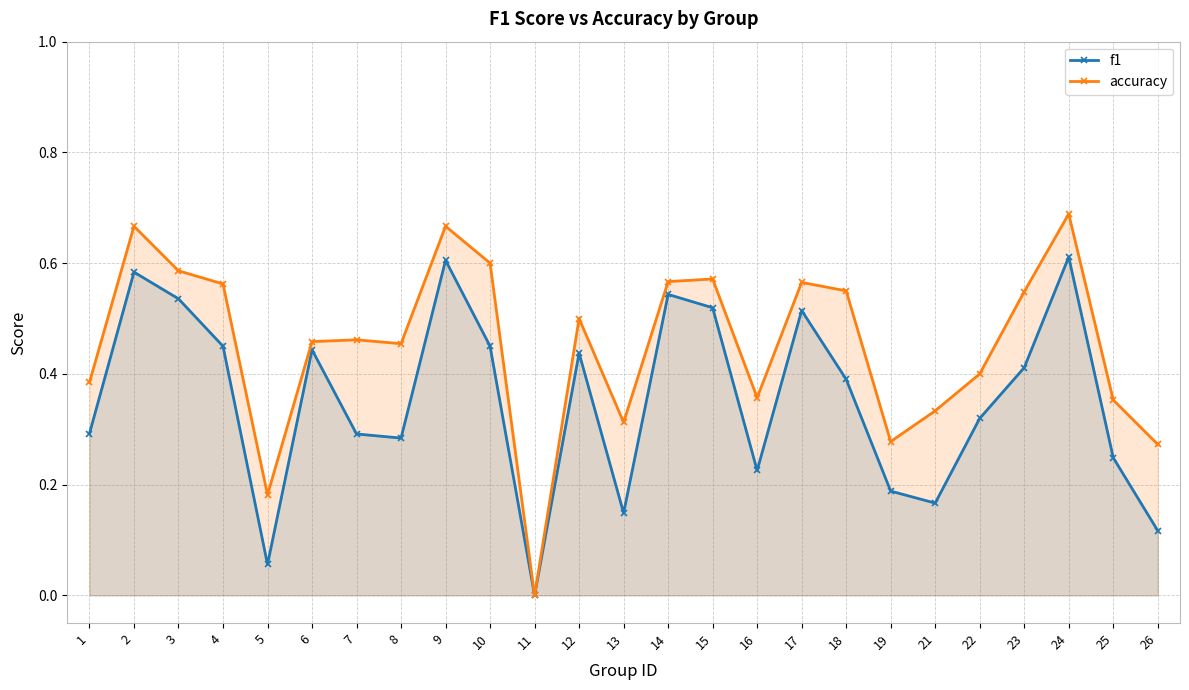

At which category does accuracy reach its first local peak?

2